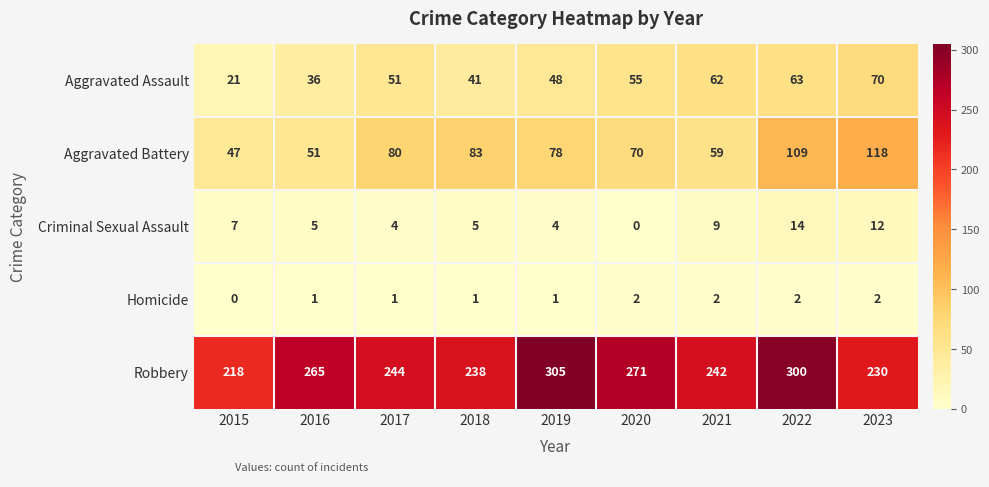

What is the difference between the maximum and second lowest values in the Criminal Sexual Assault series?

10